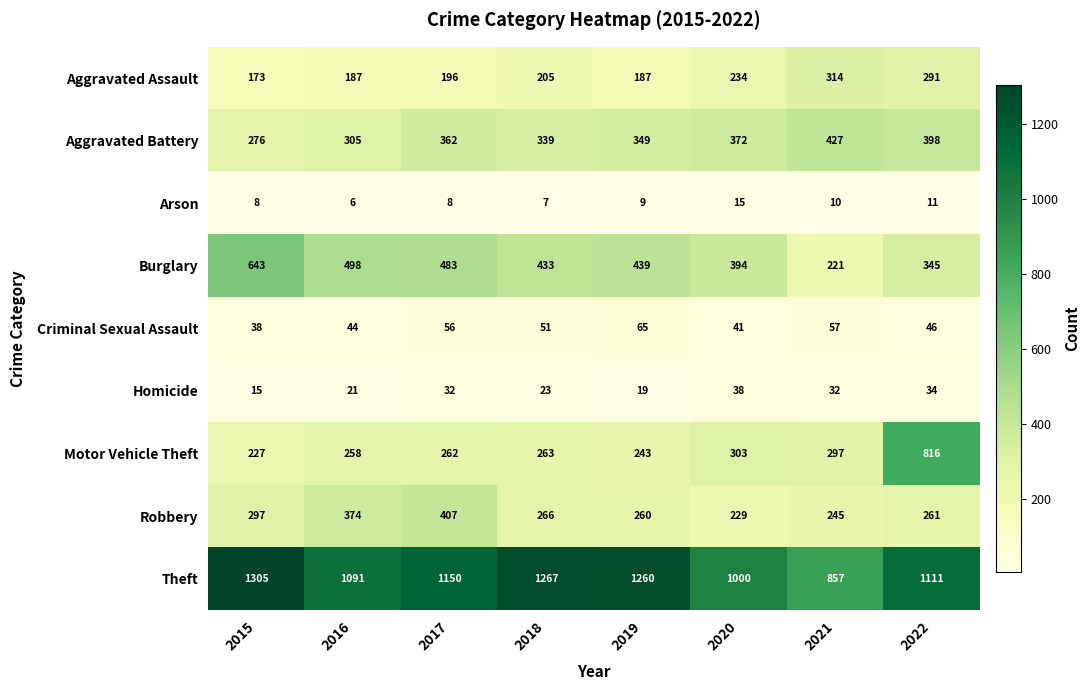

What is the sum of all Motor Vehicle Theft values?

2669